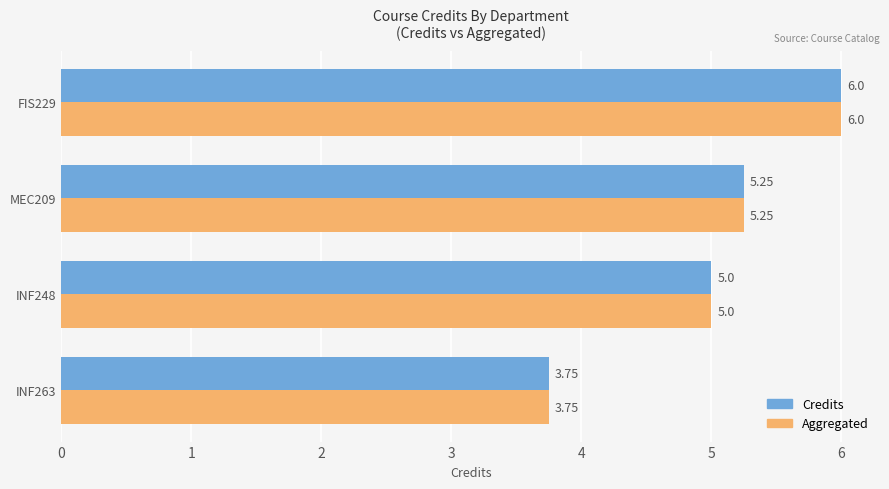

How many series are shown in this chart?

2